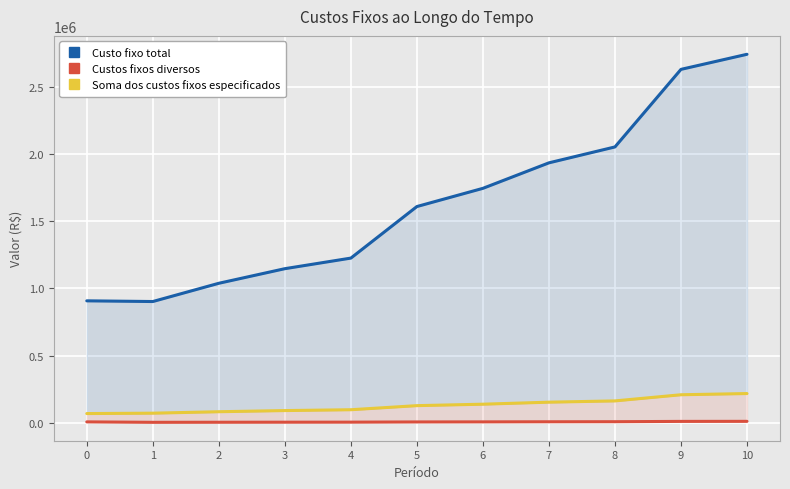

Rank the series at 0 from highest to lowest value.

Custo fixo total, Soma dos custos fixos especificados, Custos fixos diversos